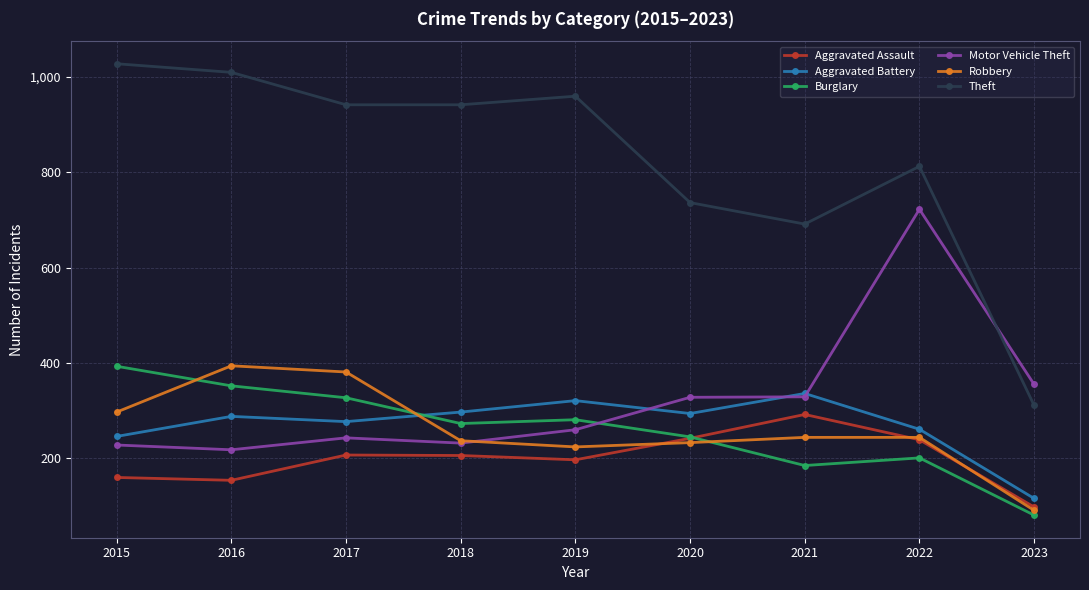

Which series has the largest range (max minus min)?

Theft